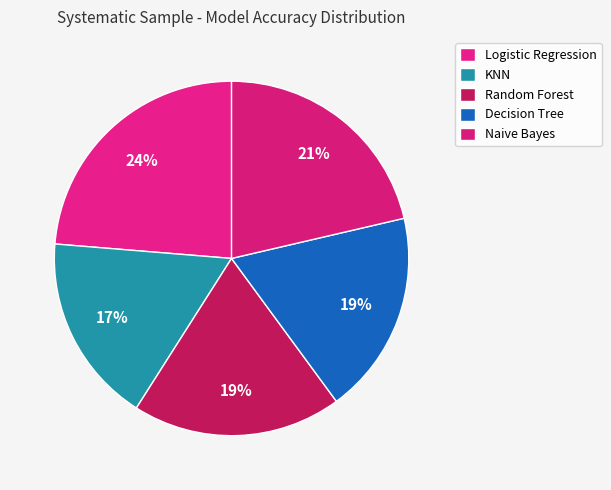

Is the sum of Naive Bayes and Logistic Regression greater than half?

No